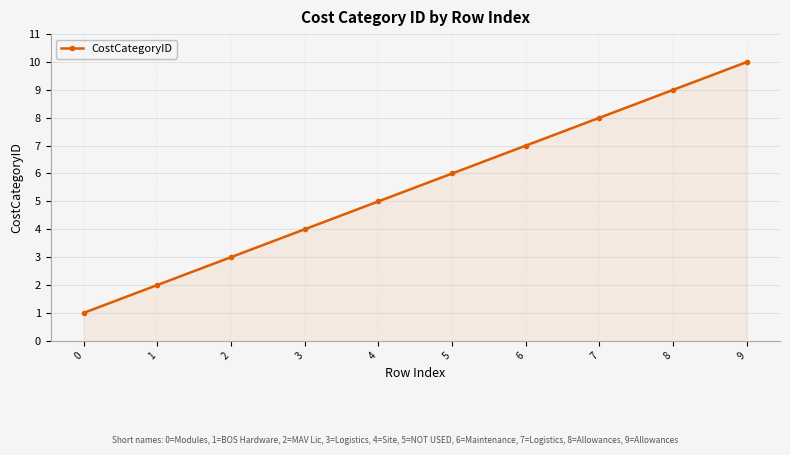

List the labels in order of value, smallest first.

0, 1, 2, 3, 4, 5, 6, 7, 8, 9